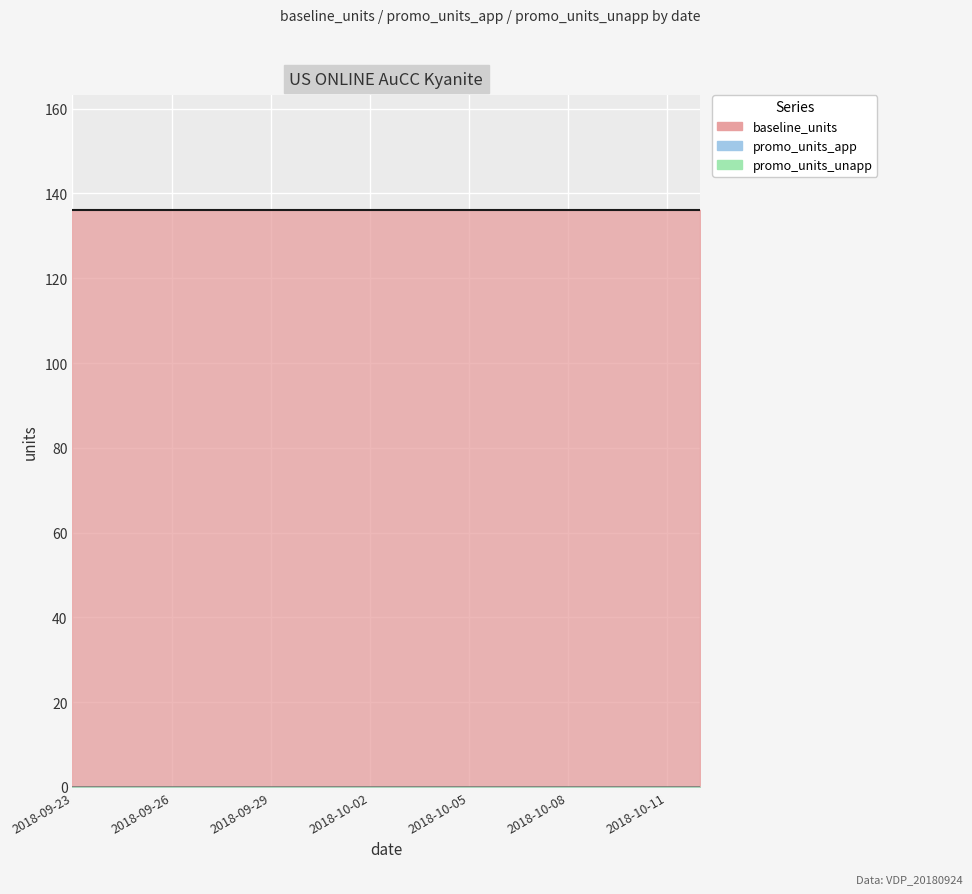

Which series has the widest spread of values?

baseline_units